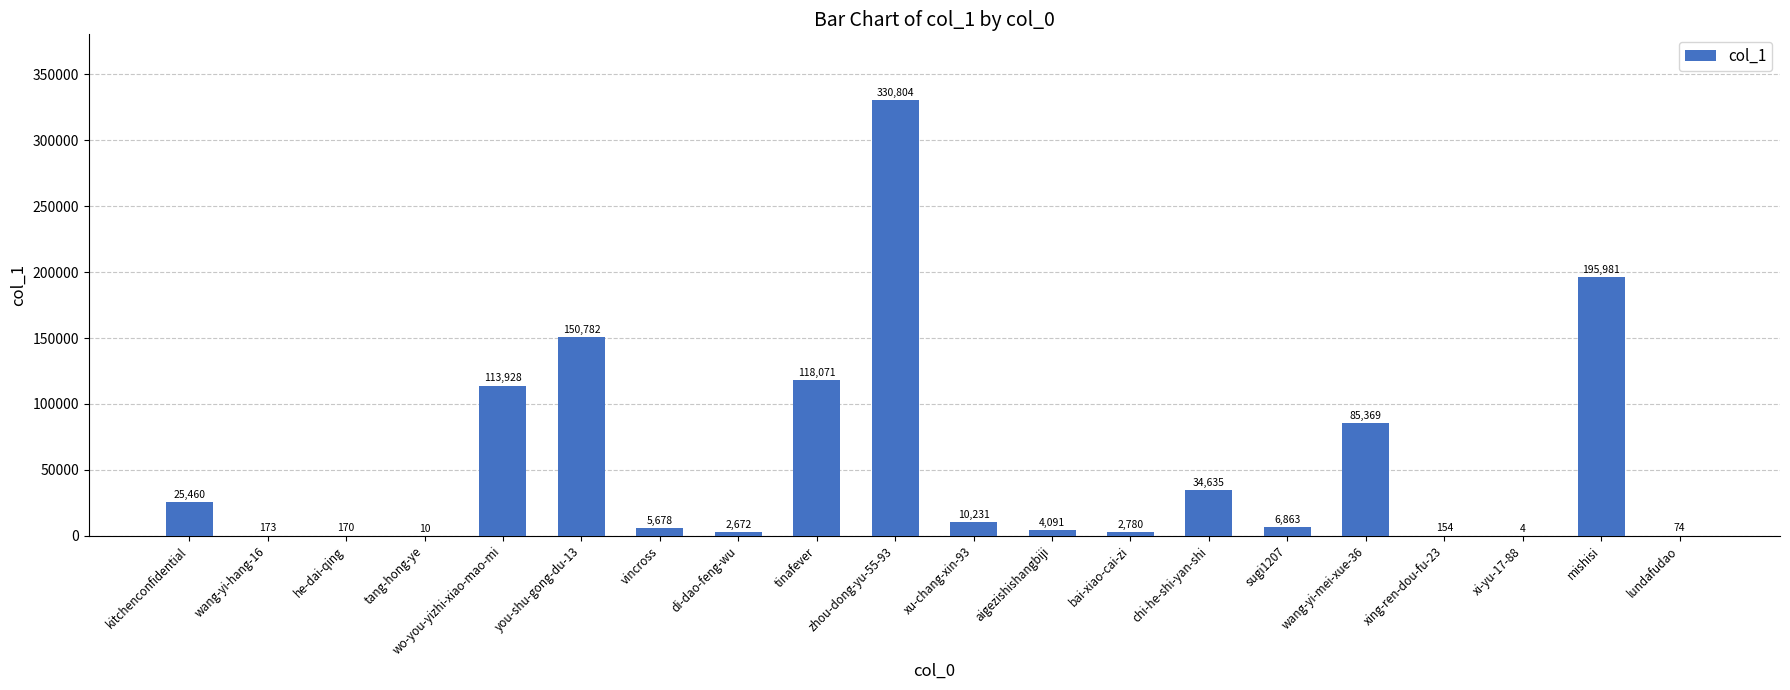

How many categories are shown in the chart?

20